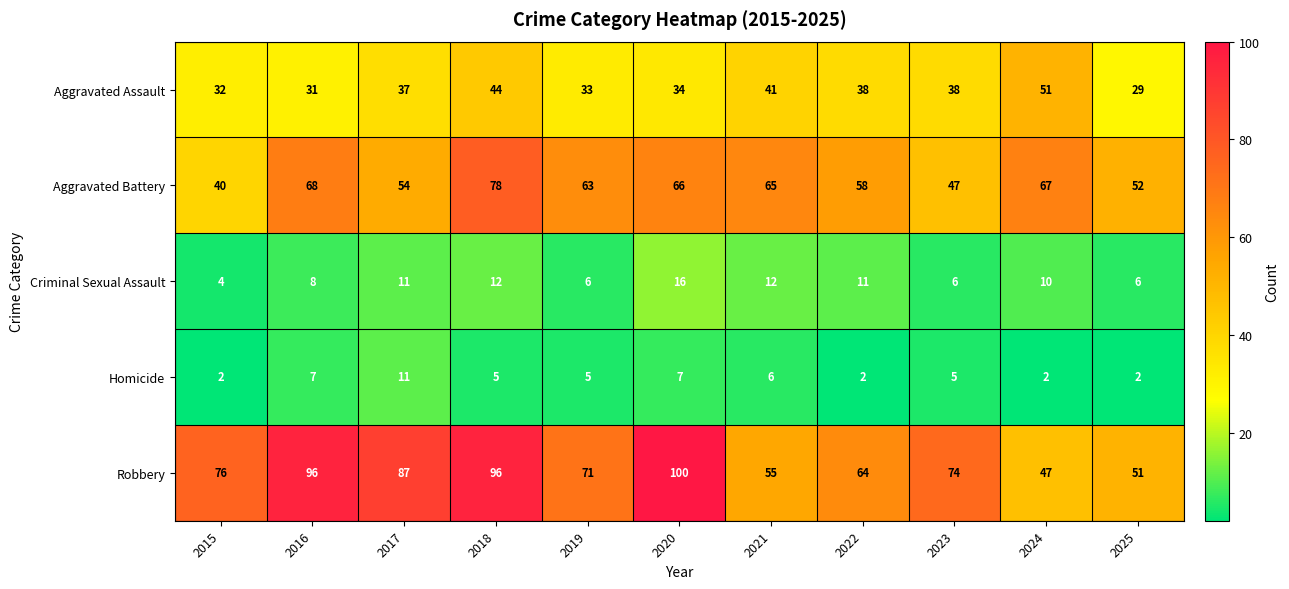

Which series has the widest spread of values?

Robbery